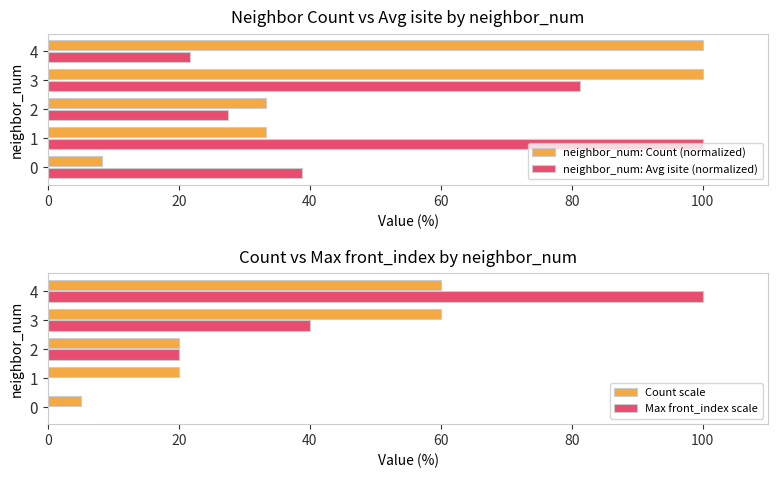

What is the difference between the second highest and second lowest values in the neighbor_num: Count (normalized) series?

66.7